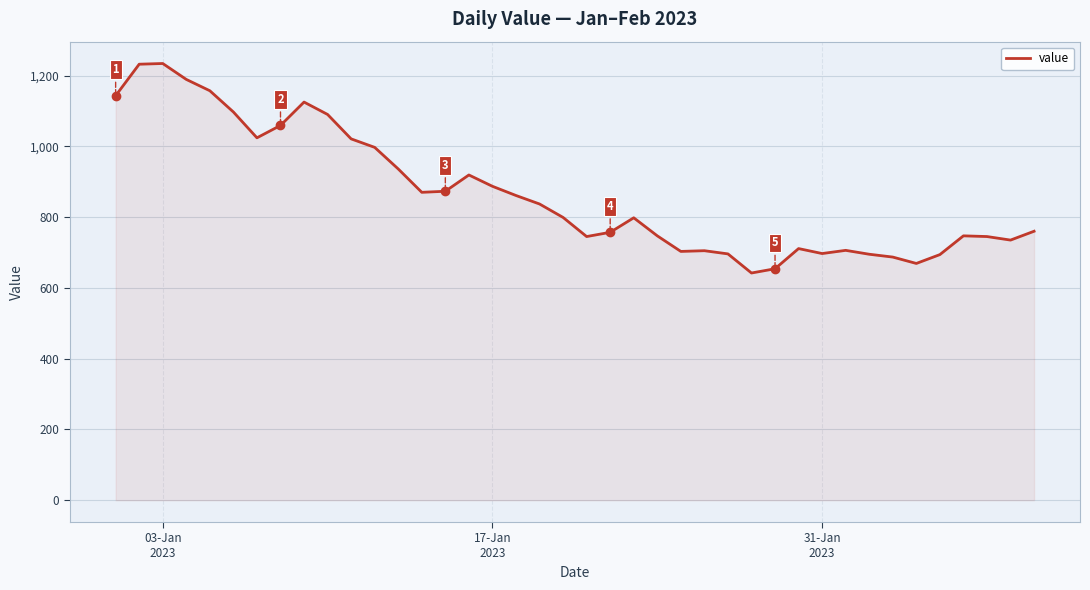

What is the difference between the maximum and minimum values?

592